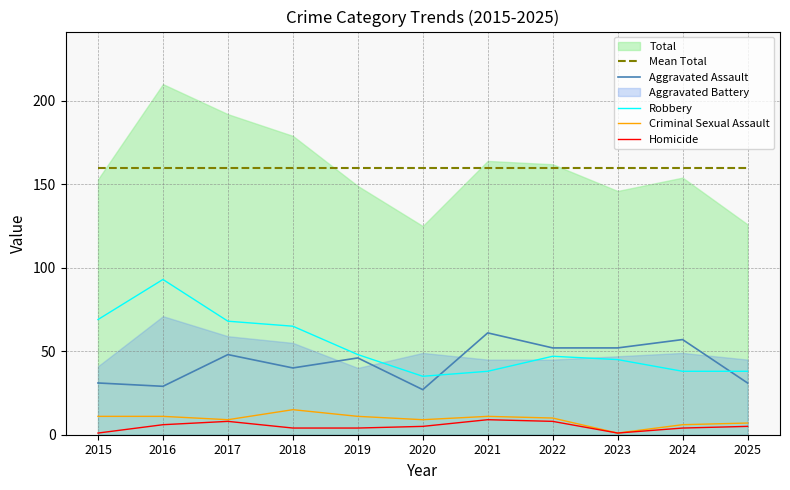

Does the chart have visible grid lines?

Yes